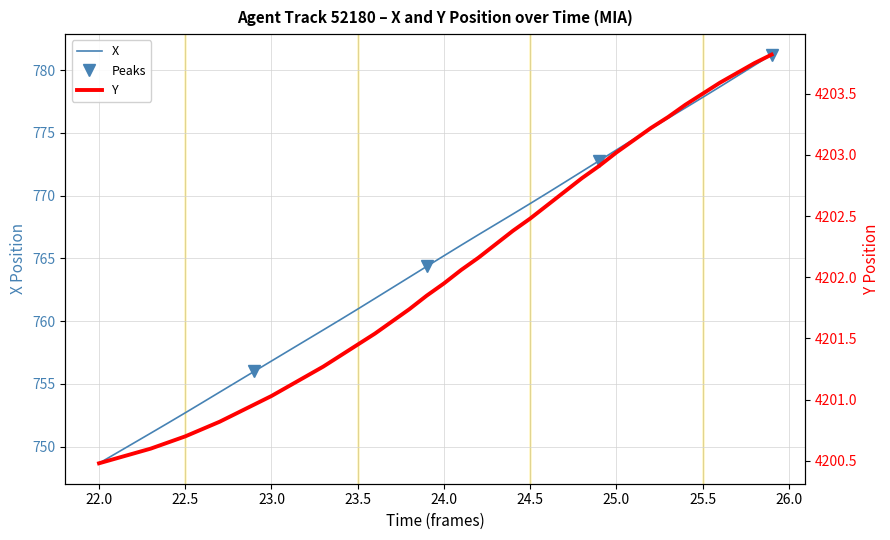

Is it true that X equals 761.0 at 23.5?

True